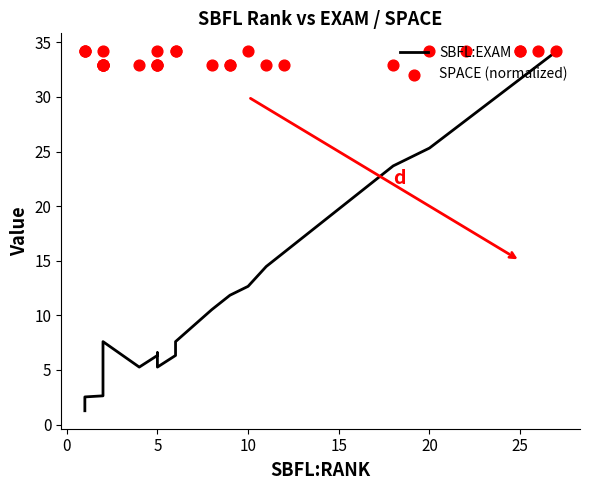

Which series contains the highest Y value?

SBFL:EXAM